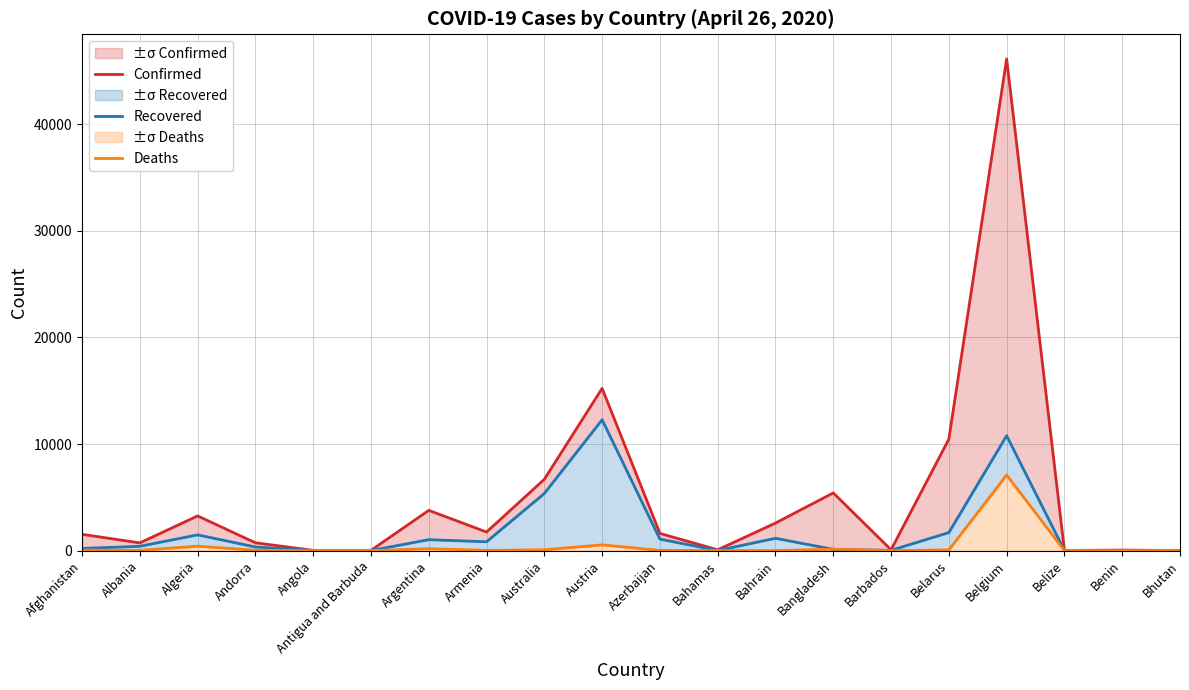

What are all the series names shown in the legend?

Confirmed, Recovered, Deaths